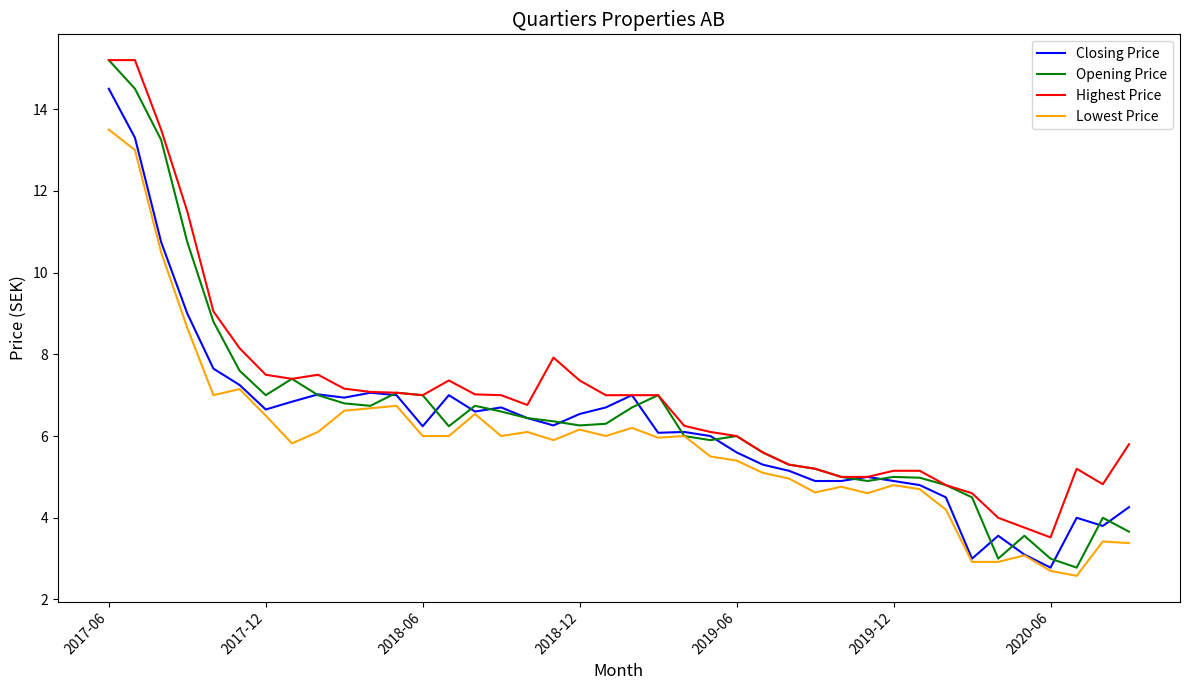

What is the maximum value for Lowest Price?

13.5